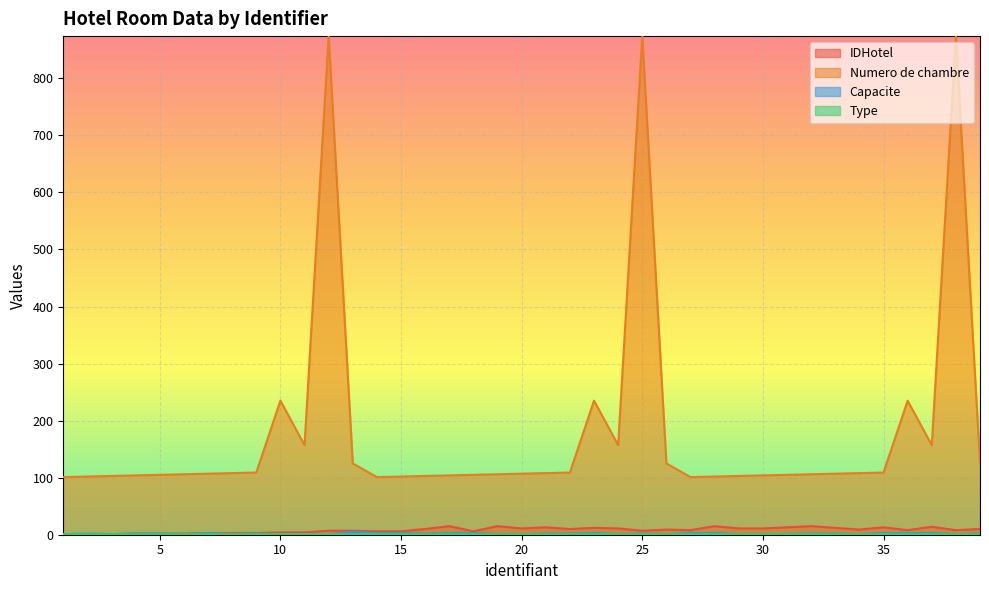

True or false: Numero de chambre and IDHotel intersect in this chart.

False